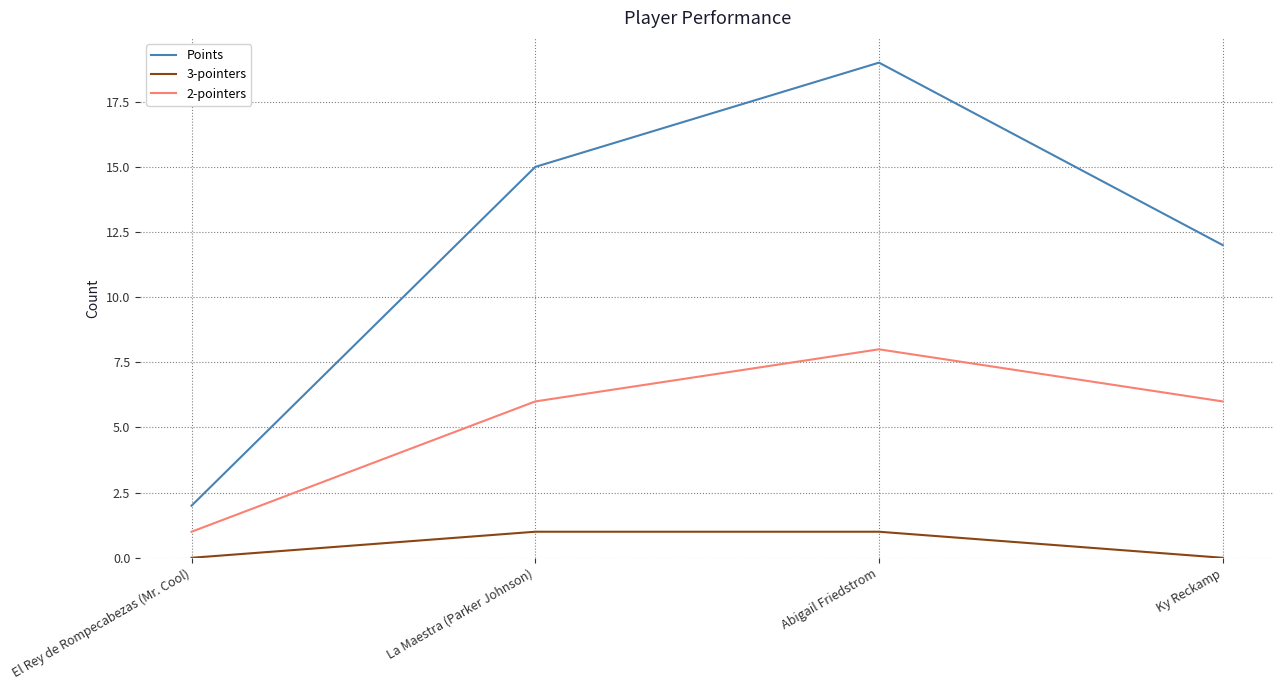

What are all the series names shown in the legend?

Points, 3-pointers, 2-pointers